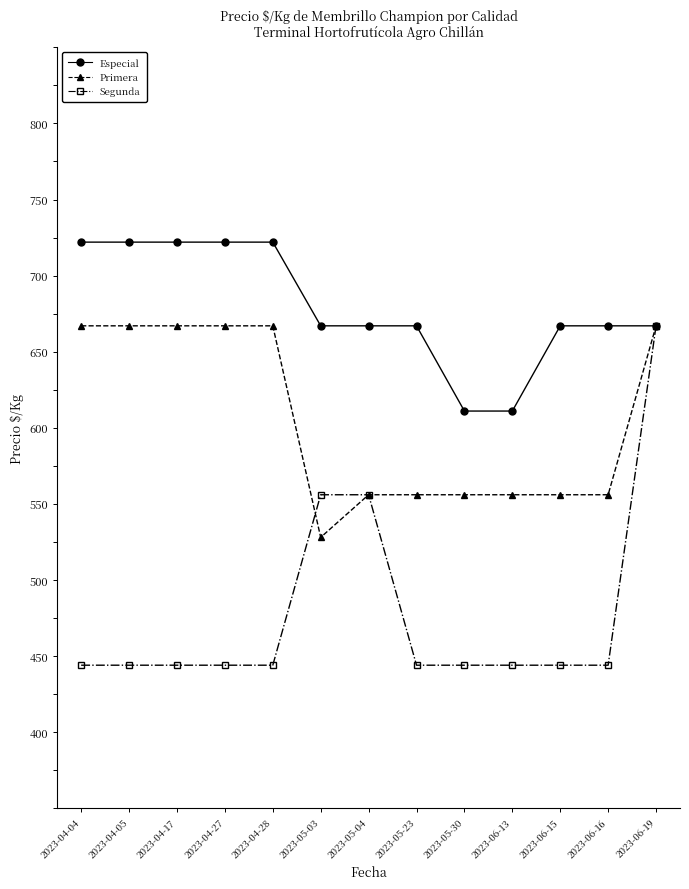

What is the average value of the Especial series?

680